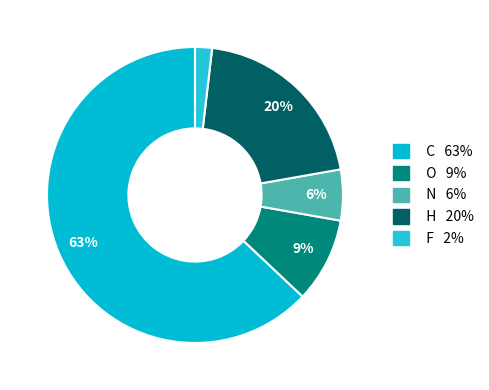

How much of the chart is everything except O?

90.7%